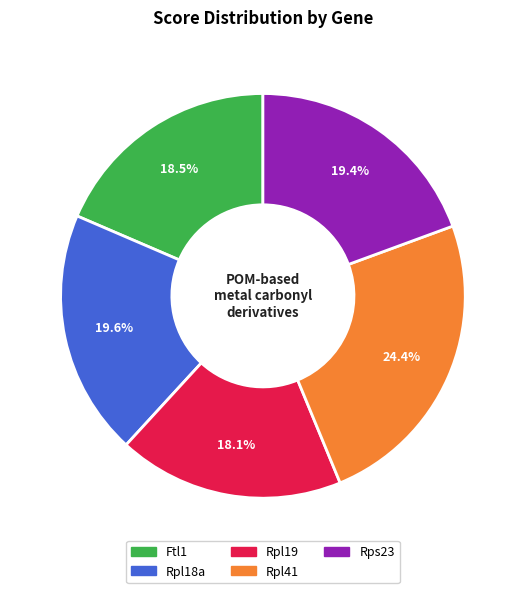

Does Rpl19 represent more than half of the total?

No